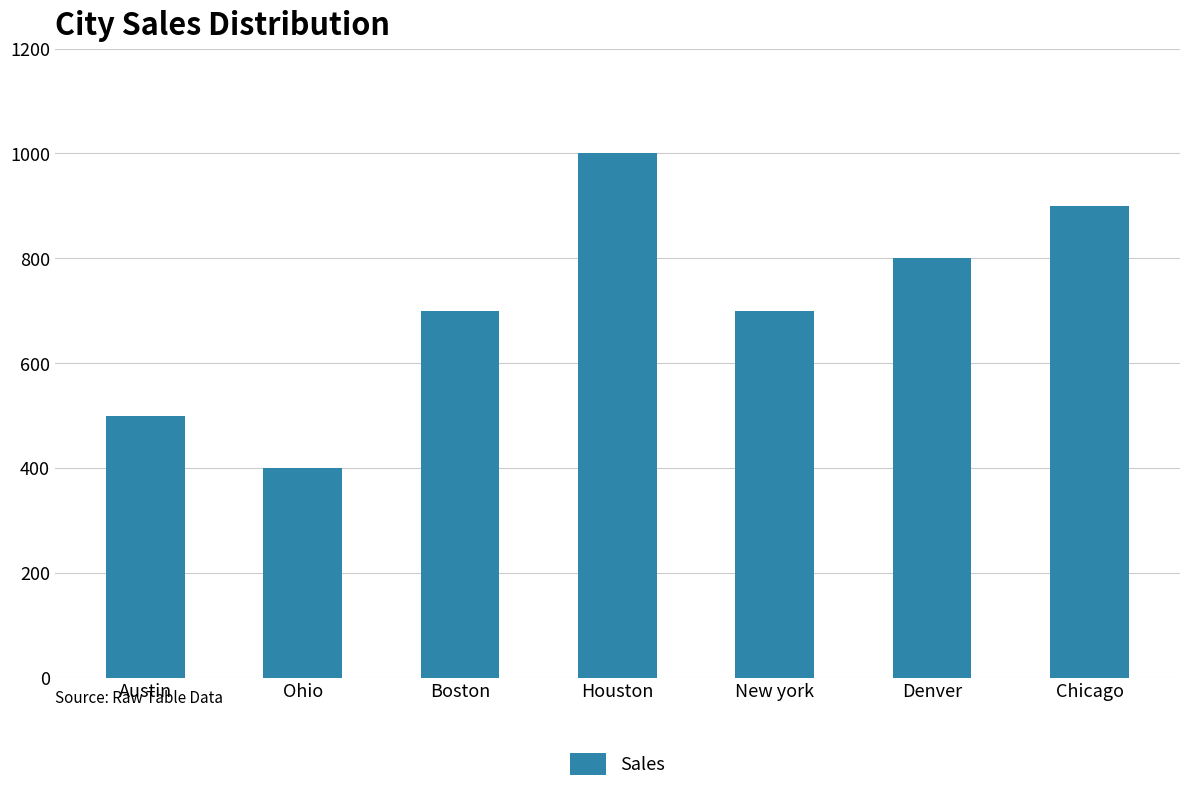

Which category has the highest value across all series?

Houston